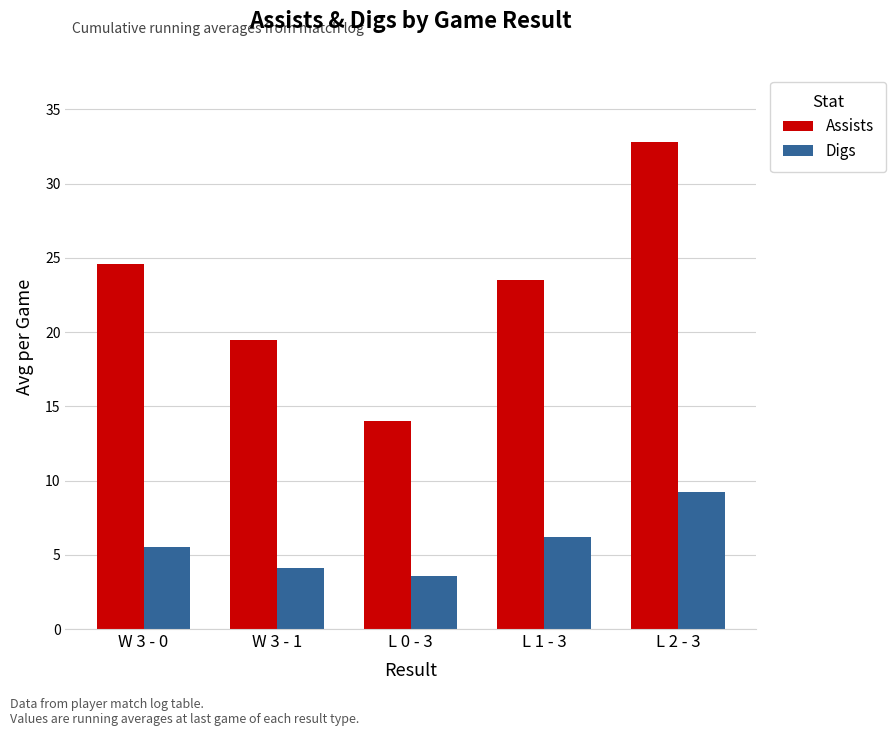

Between W 3 - 1 and L 0 - 3, which series saw the biggest shift?

Assists